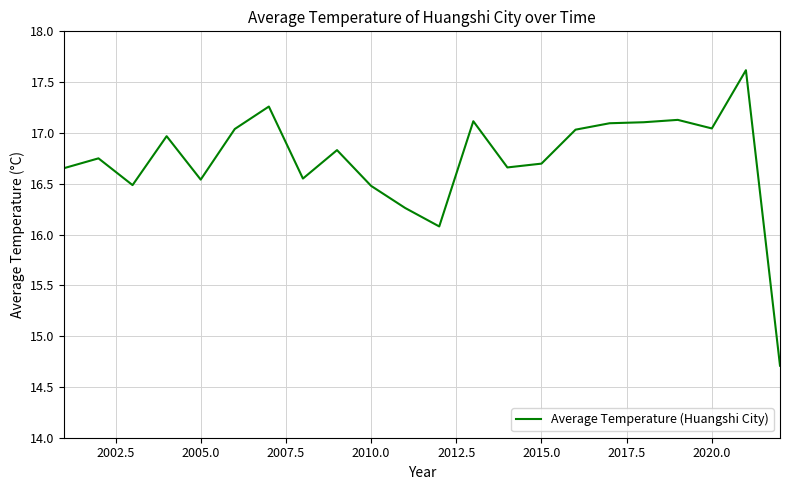

What is the greatest value displayed?

17.6